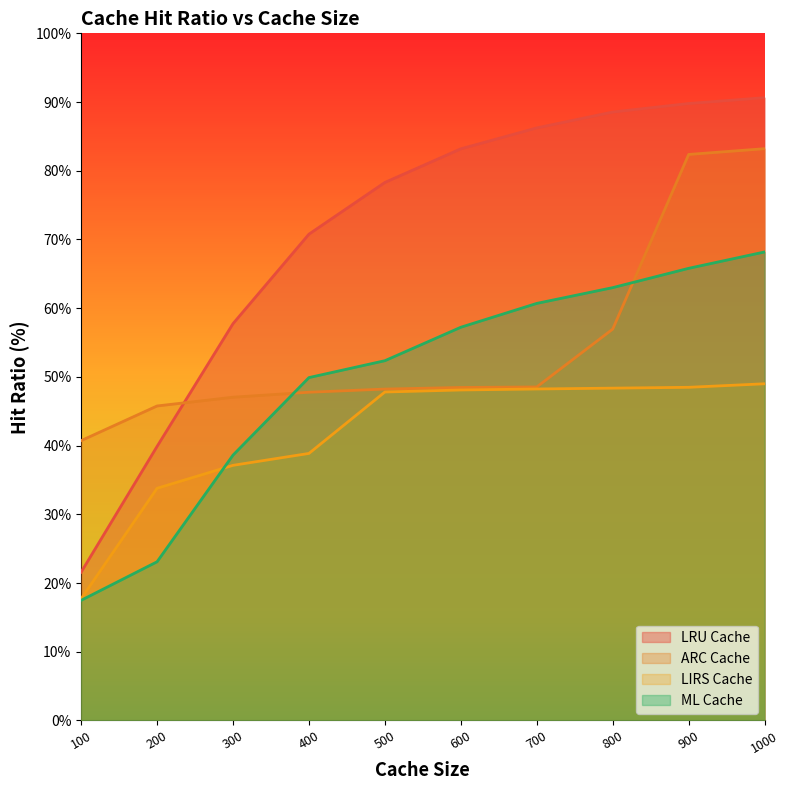

Reading left to right, transcribe all the data shown in this chart.

LRU Cache: 100=21.6	200=39.9	300=57.7	400=70.8	500=78.3	600=83.2	700=86.2	800=88.5	900=89.8	1000=90.6
ARC Cache: 100=40.7	200=45.8	300=47.0	400=47.8	500=48.2	600=48.5	700=48.5	800=57.0	900=82.4	1000=83.2
LIRS Cache: 100=17.7	200=33.8	300=37.1	400=38.9	500=47.8	600=48.1	700=48.2	800=48.4	900=48.5	1000=49.0
ML Cache: 100=17.5	200=23.1	300=38.6	400=49.9	500=52.4	600=57.2	700=60.7	800=63.0	900=65.8	1000=68.2